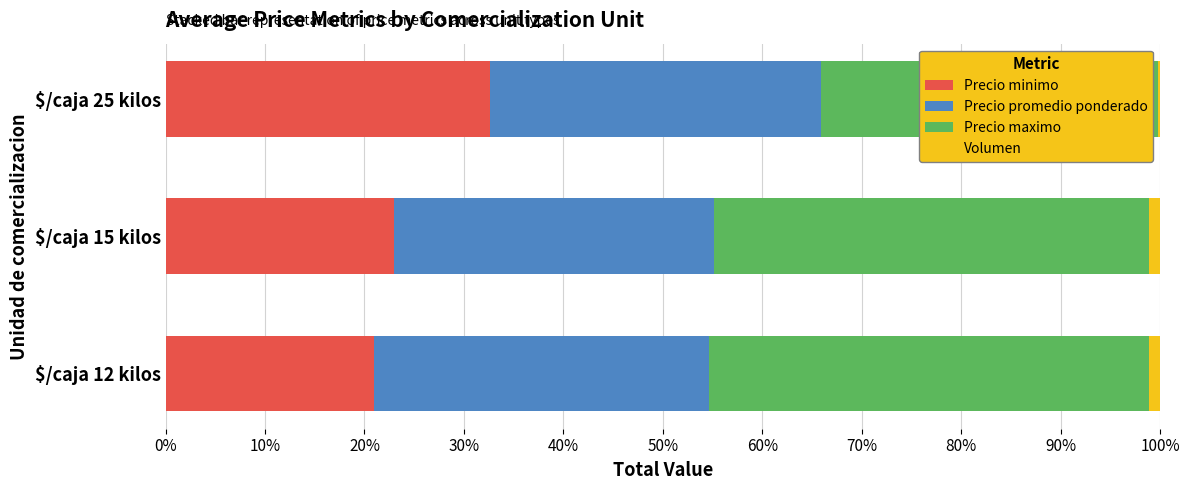

Is it true that Precio minimo equals 14.8 at $/caja 15 kilos?

False